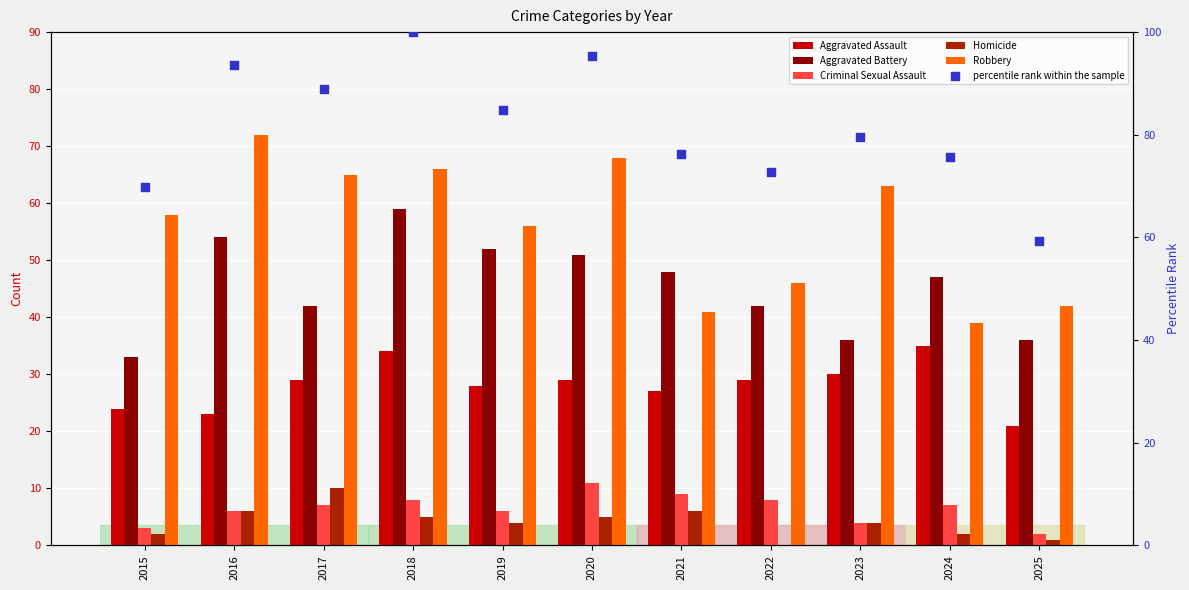

Is the value of Robbery at 2016 greater than the value of percentile rank within the sample at 2019?

No